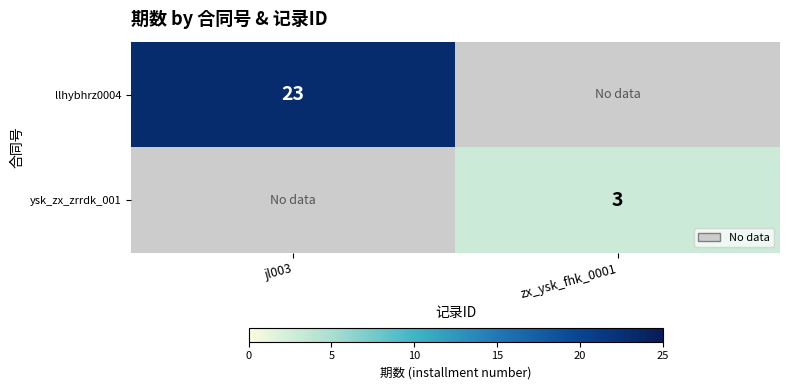

The llhybhrz0004 series shows 9 at jl003. True or false?

False